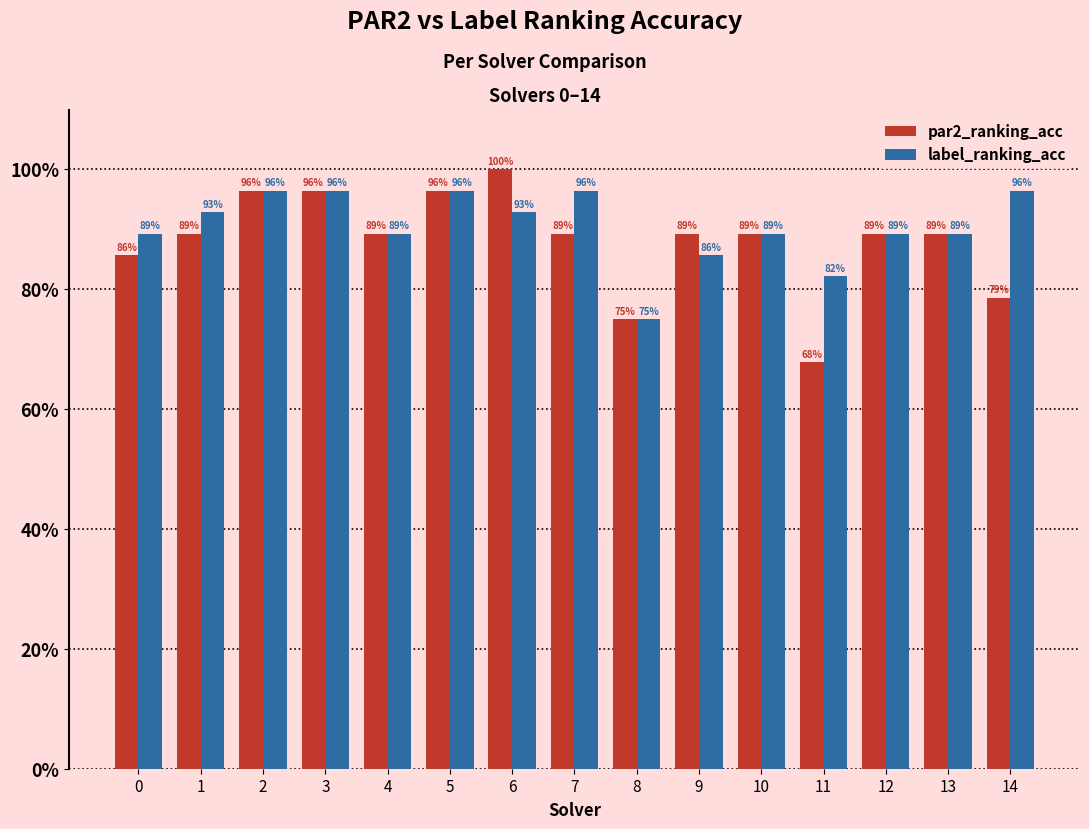

Are the bars grouped side by side (vs. stacked)?

Yes